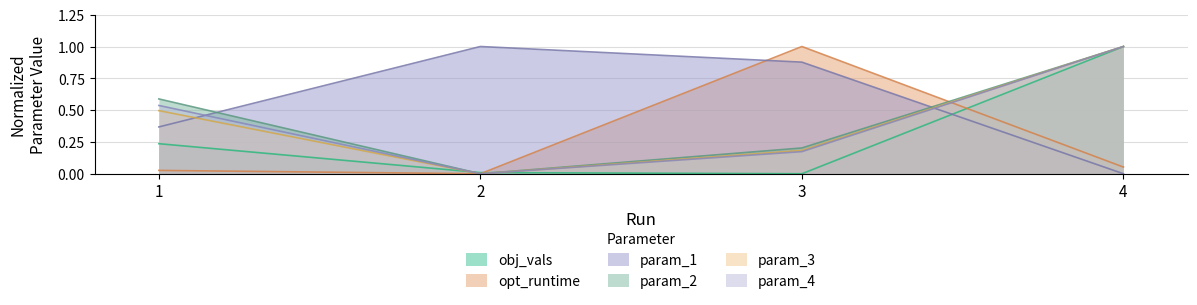

What is the difference between the maximum and minimum values in the param_3 series?

1.0